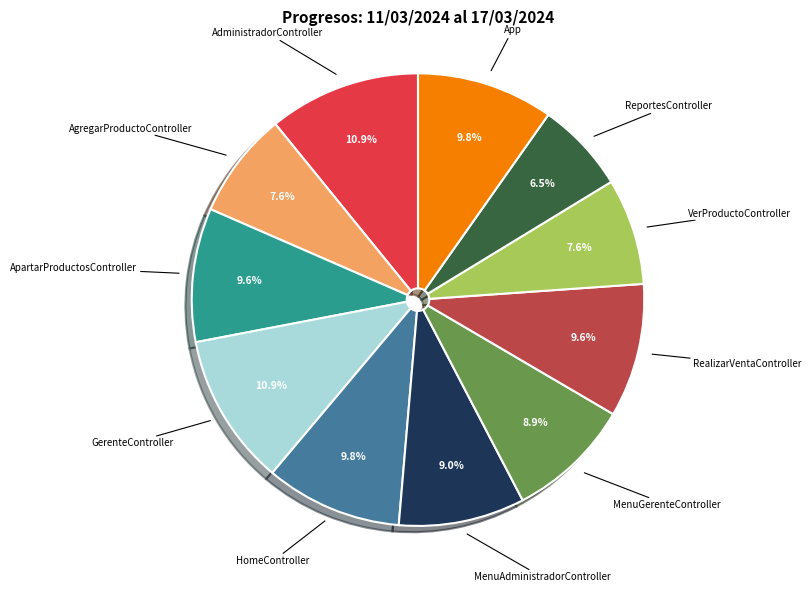

How many slices are in this pie chart?

11